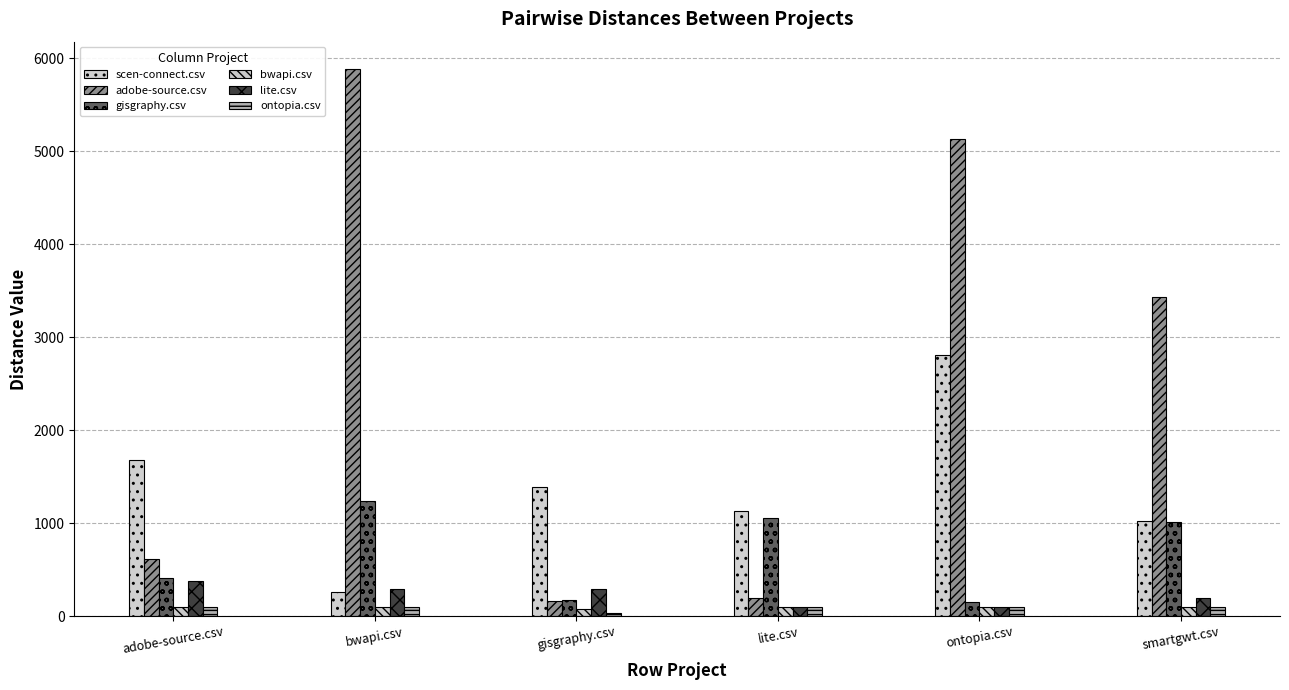

What is the difference between the maximum and minimum values in the gisgraphy.csv series?

1087.0